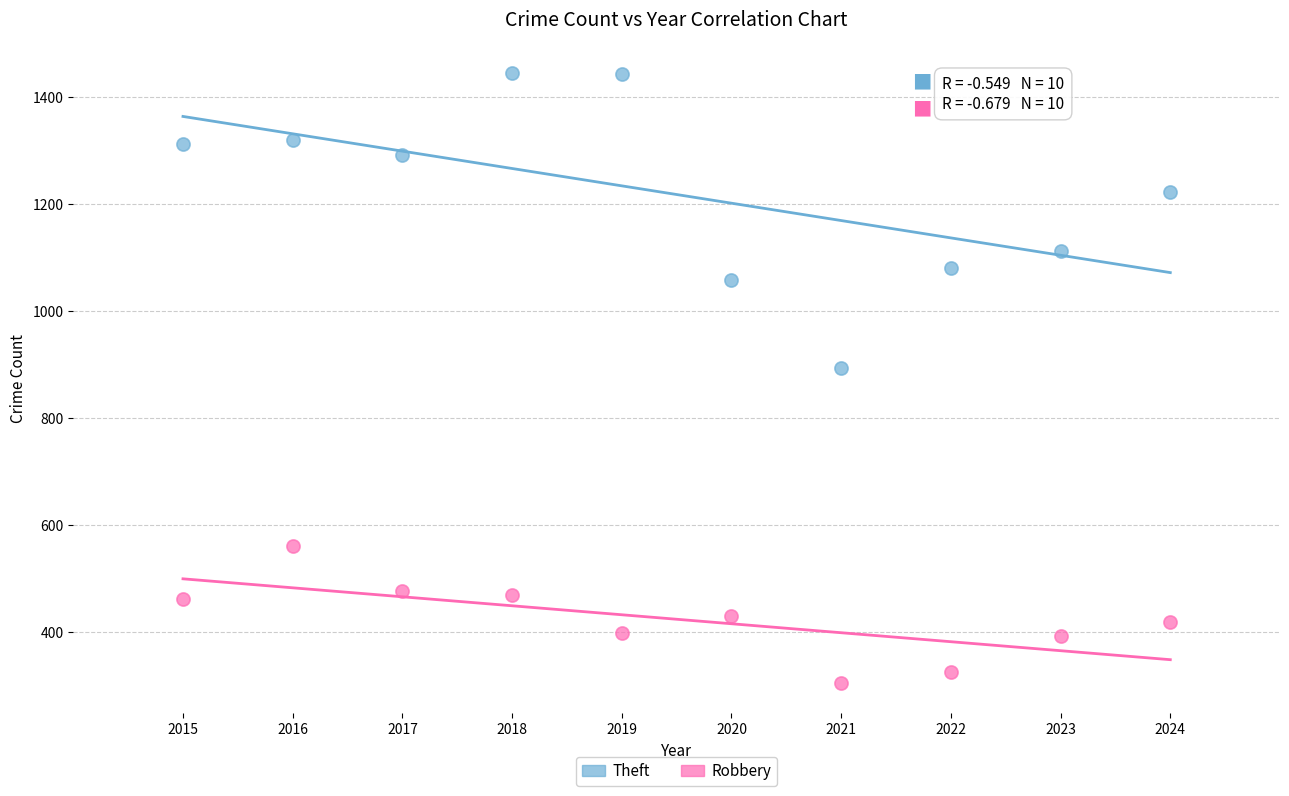

Which series has the widest spread of Y values?

Theft